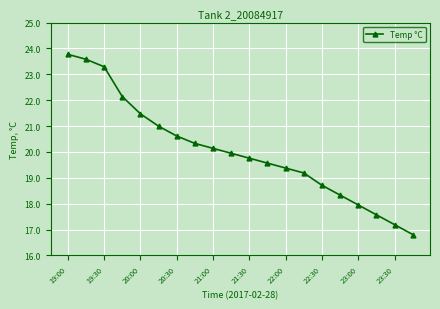

True or false: there are more than 2 points higher than both neighbors.

False